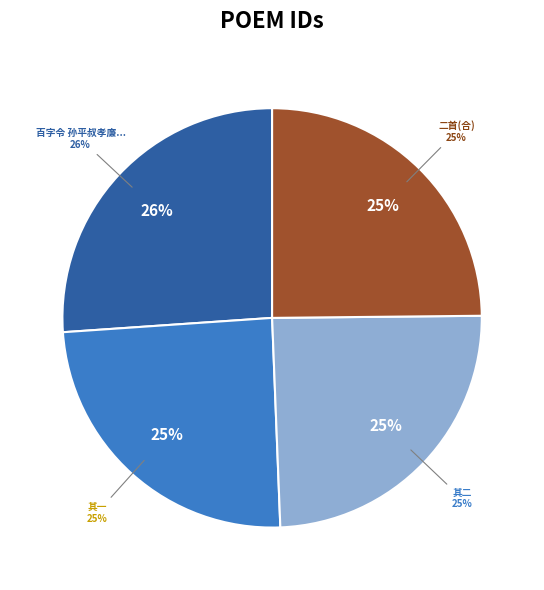

Do 百字令 孙平叔孝廉招同竹士陪侍淳斋先生为管社之游，归述其胜，三叠前韵 and 夏杪杨宝生孝廉招同毛行九司马杨止庵大令梁药亭太史饮于风幡堂次行九韵二首 其一 together represent more than half of the pie?

Yes